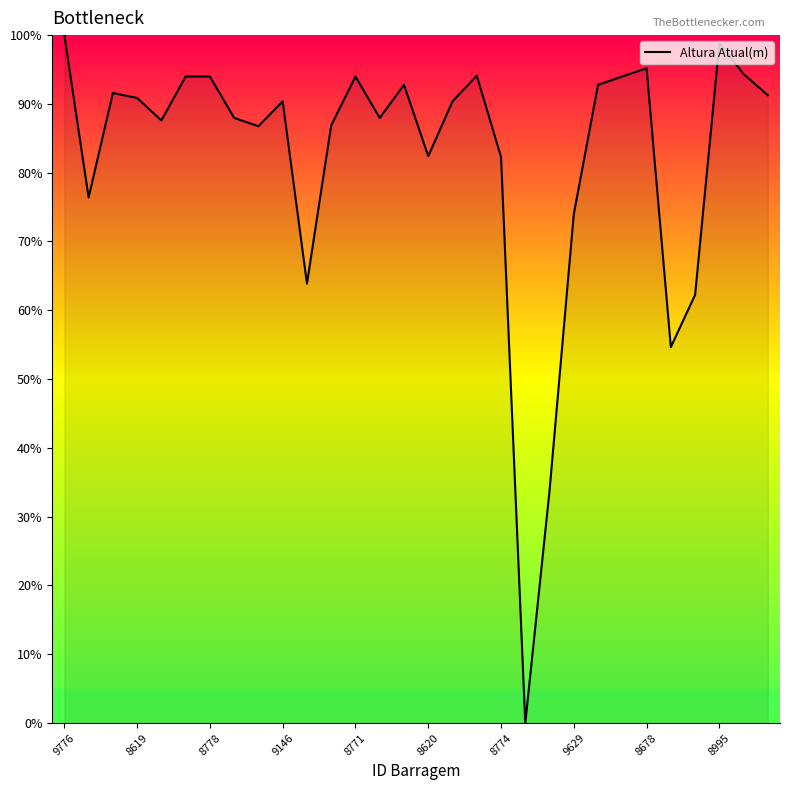

What is the maximum value shown in the chart?

100.0